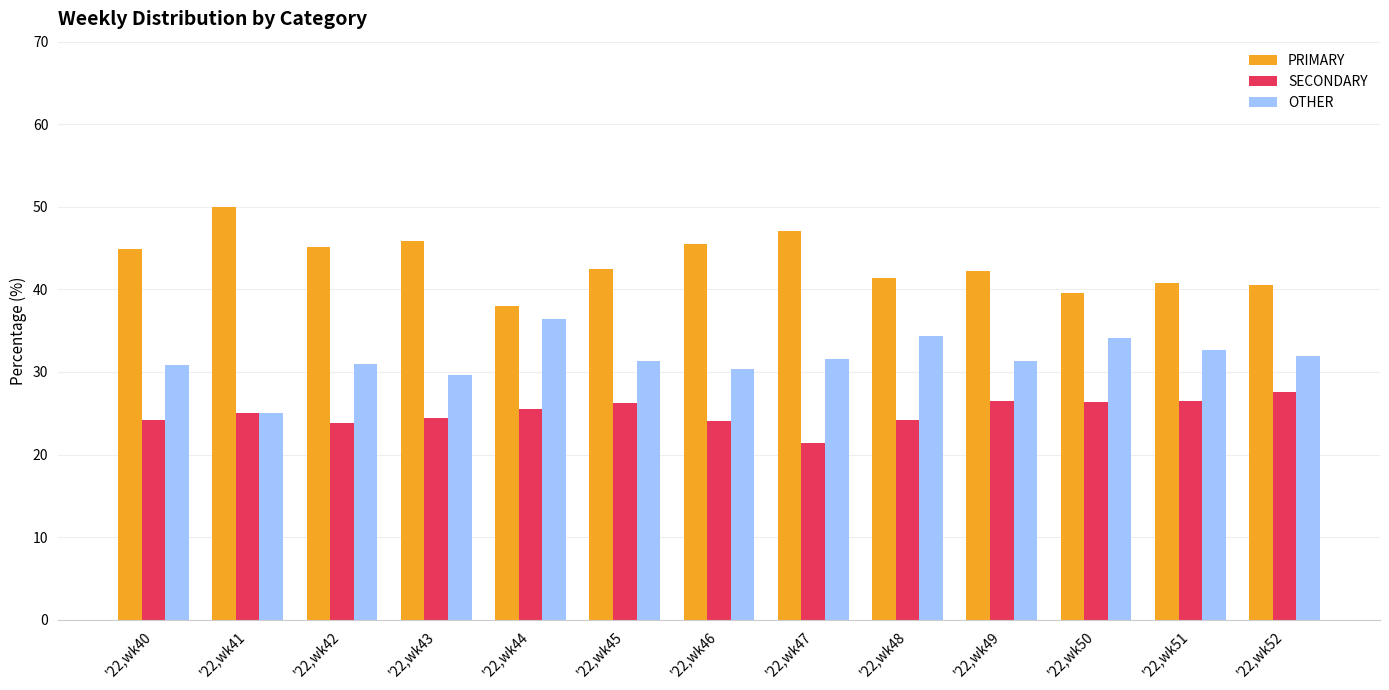

List the series in order of their peak value, lowest first.

SECONDARY, OTHER, PRIMARY